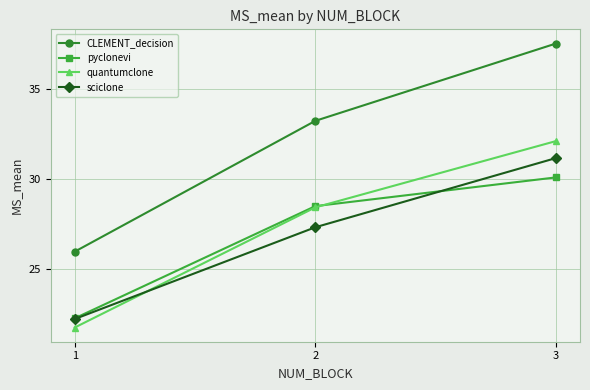

True or false: pyclonevi has a value of 5.8 at 2.

False